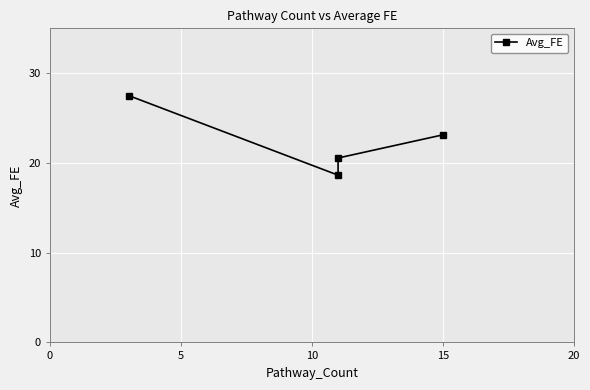

How many values exceed 23?

2